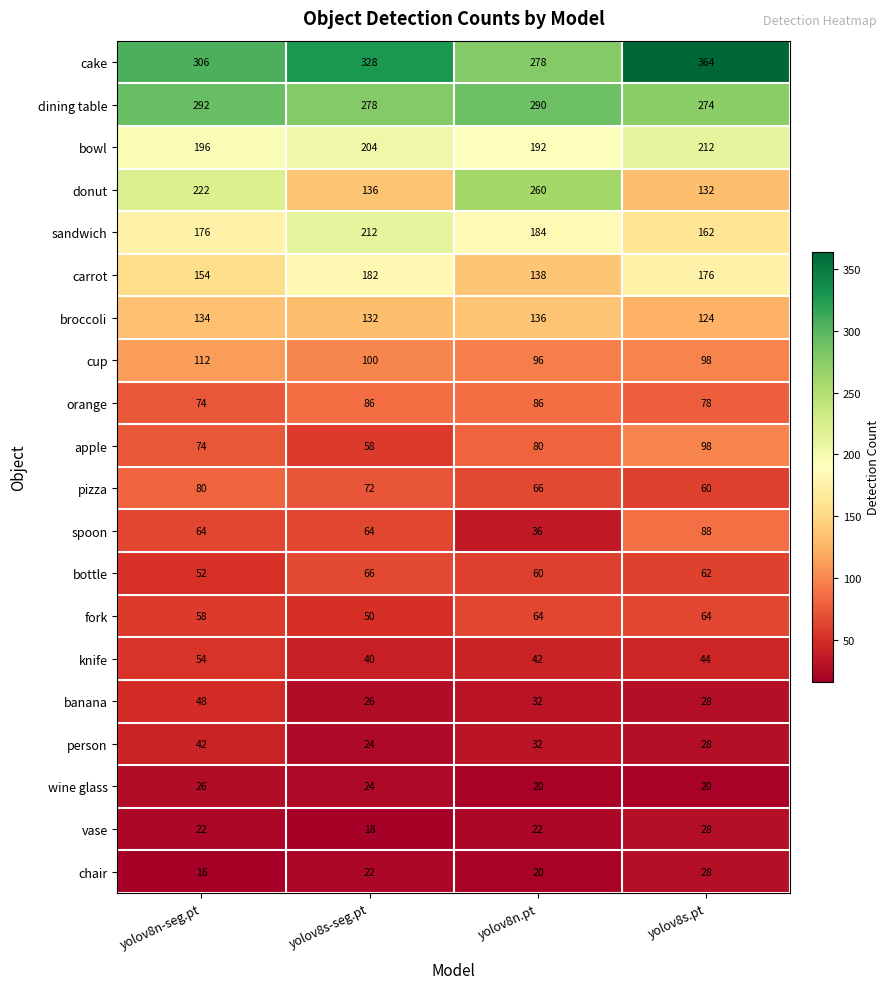

True or false: carrot has a value of 176 at yolov8s.pt.

True